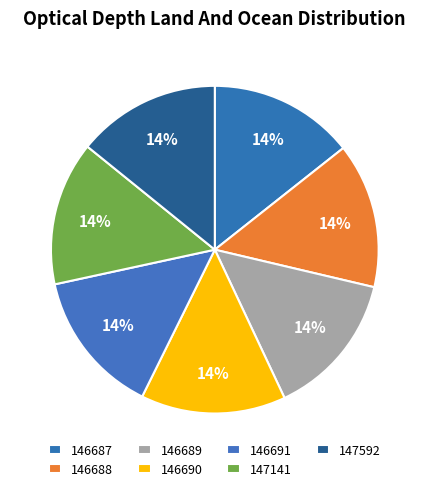

Which category has the biggest portion of the pie?

146687